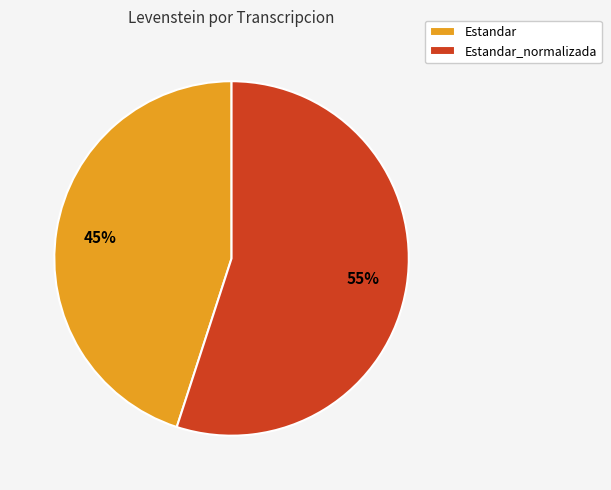

True or false: Estandar accounts for 51% of the total.

False